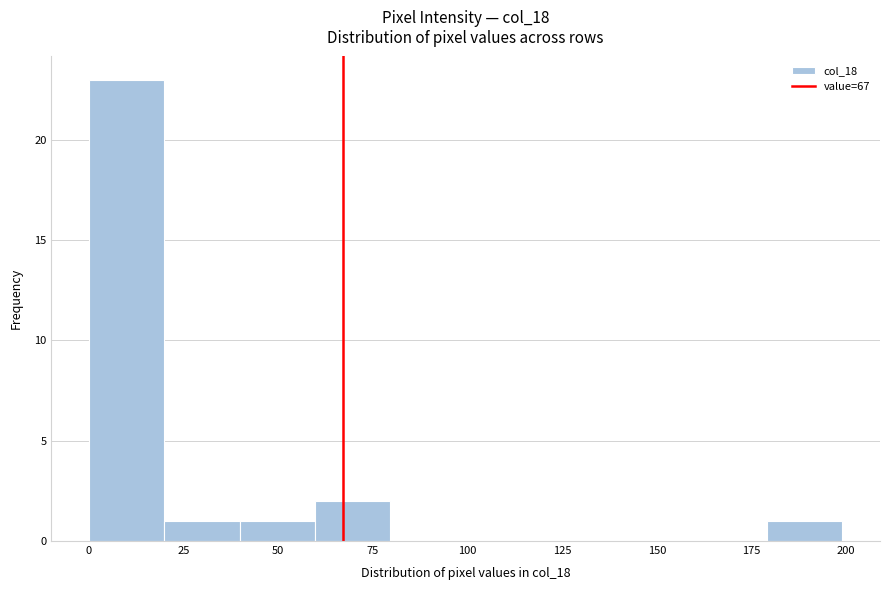

Around what value on the x-axis is the tallest bar? Give the approximate position of its centre, as read against the axis.

10